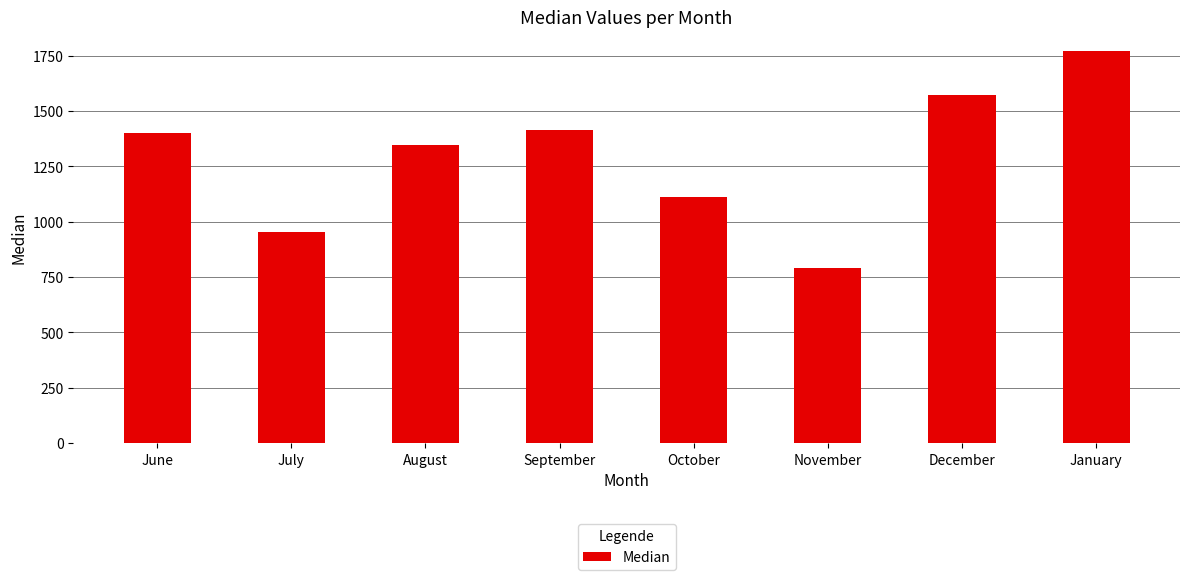

What is the difference between the values at January and June?

371.5